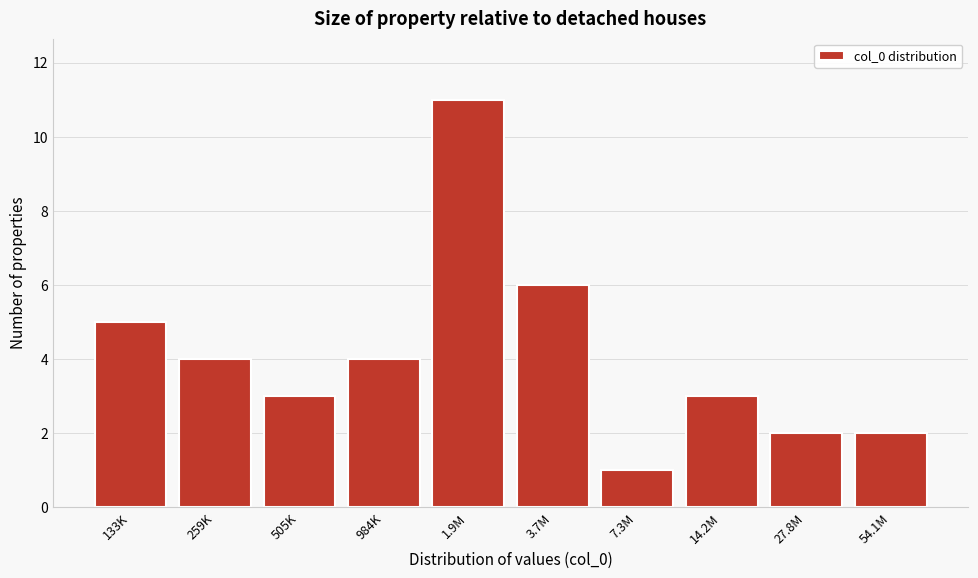

Reading left to right, list all the values displayed in this chart.

133K=5	259K=4	505K=3	984K=4	1.9M=11	3.7M=6	7.3M=1	14.2M=3	27.8M=2	54.1M=2